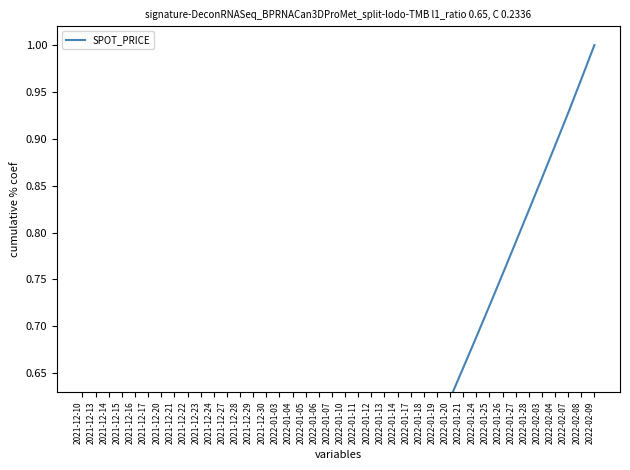

What is the label of the 34th point from the left?

2022-01-27